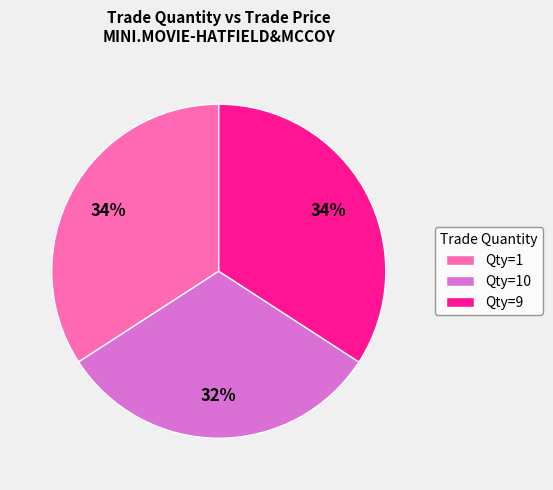

Is there any slice that represents more than half of the pie?

No